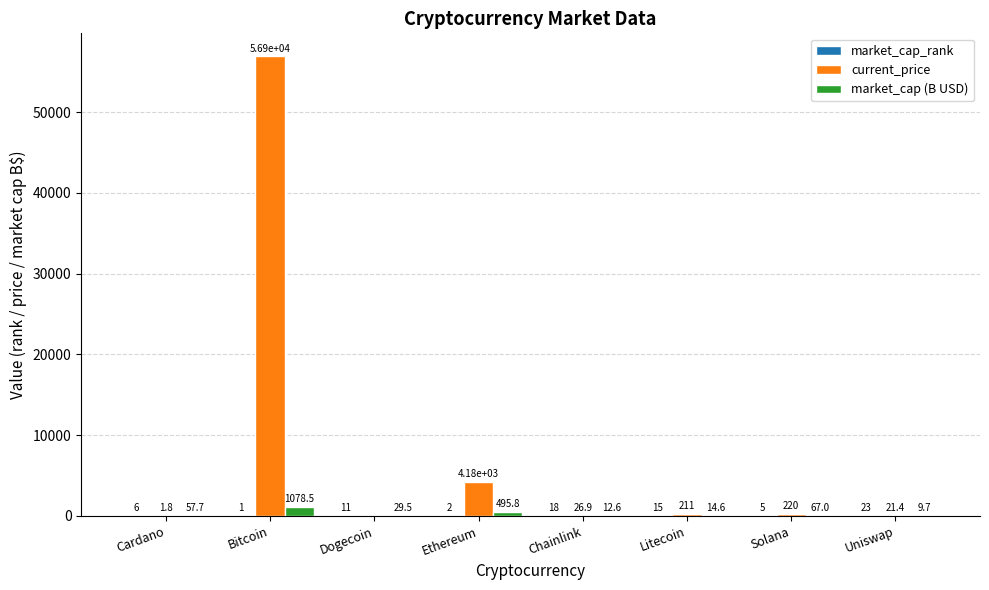

Between Dogecoin and Solana, which series saw the biggest shift?

current_price